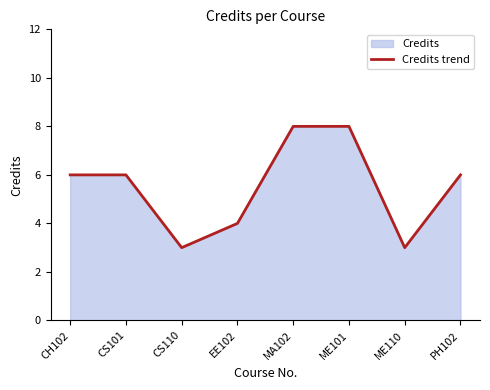

What is the sum of the values at ME110 and CS101?

9